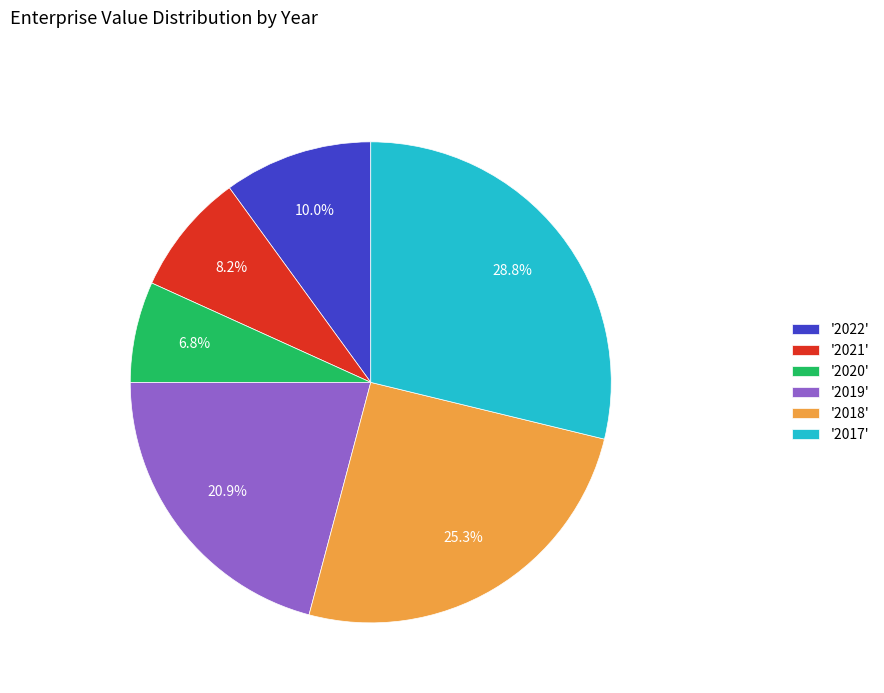

Do '2021' and '2018' together represent more than half of the pie?

No